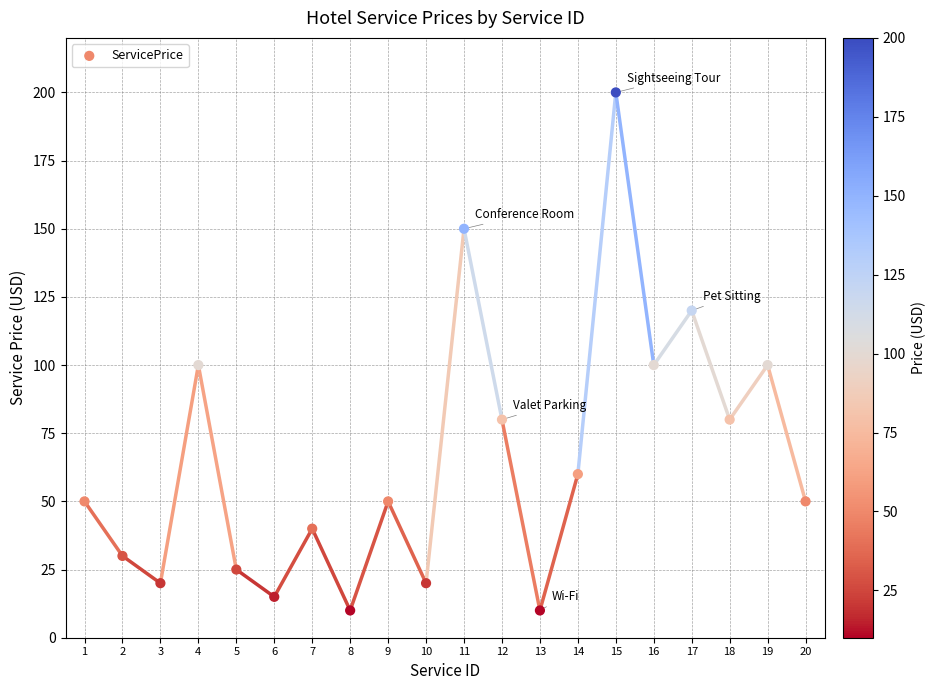

What is the range of X values (max minus min)?

19